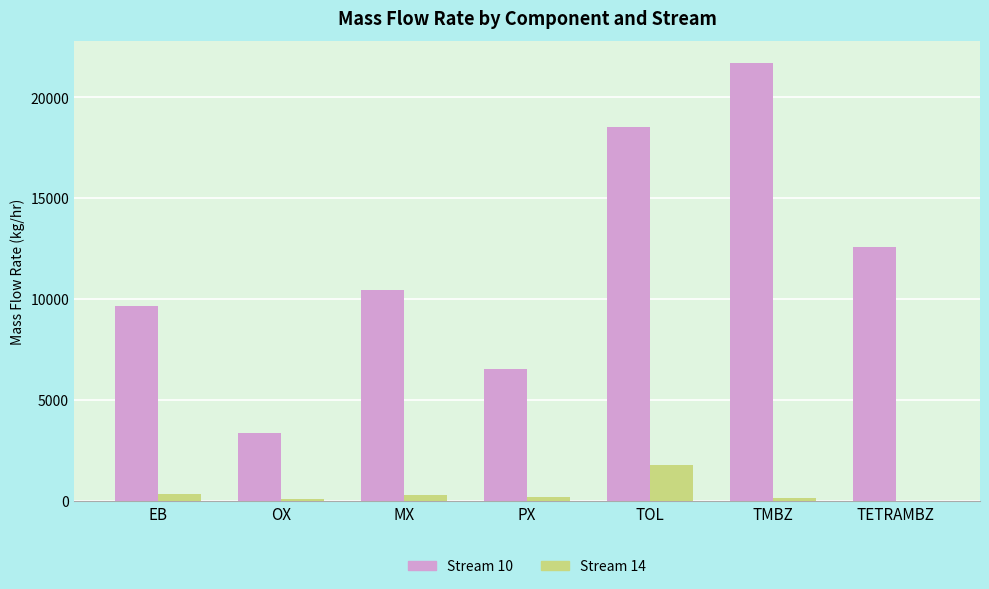

Count the number of data series in this chart.

2